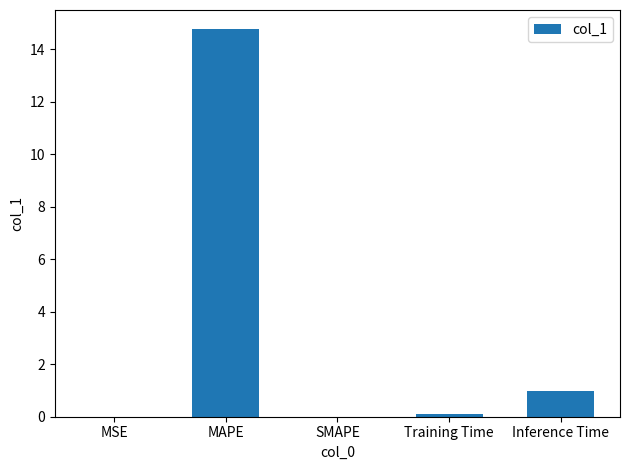

What value does the data have at Training Time?

0.1